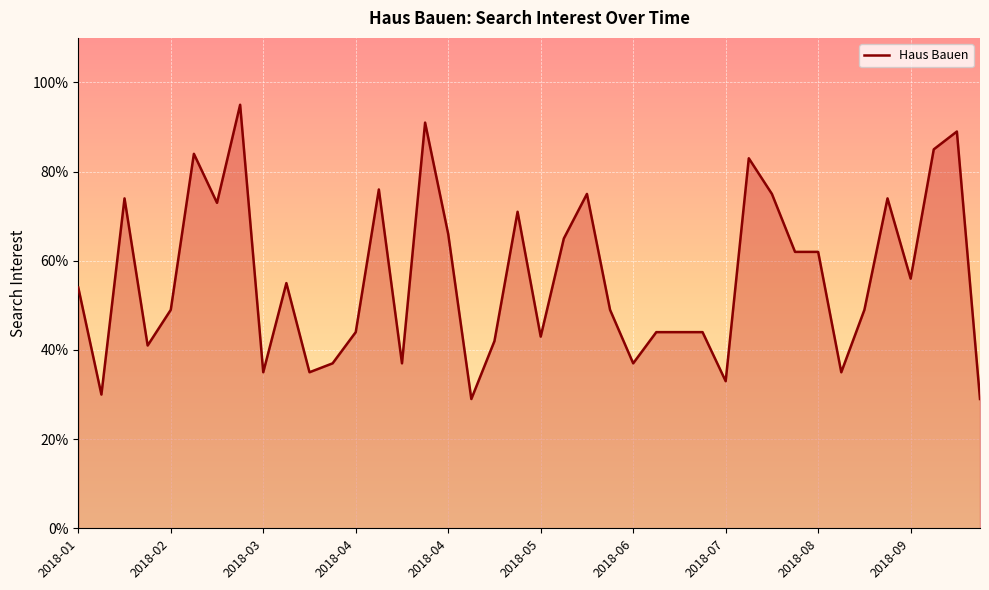

What is the sum of all values?

2251